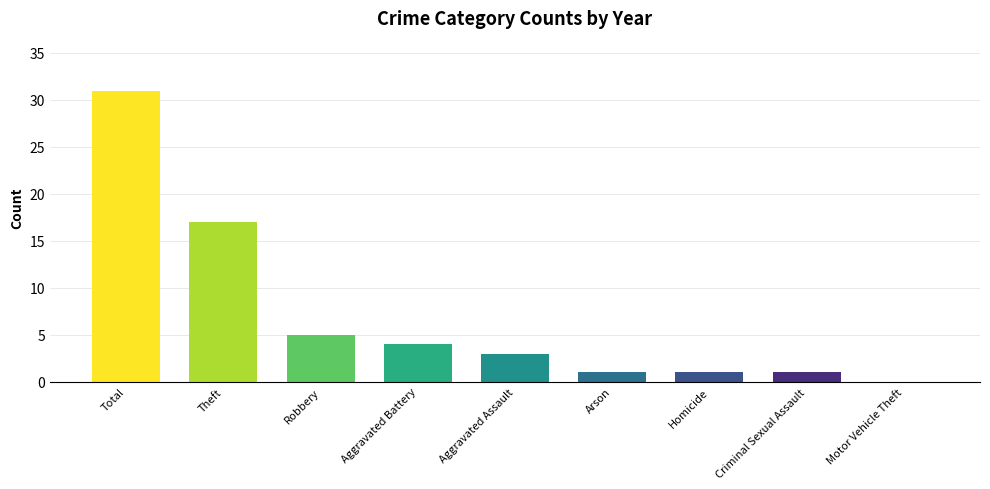

Is it true that the value at Aggravated Assault is 3?

True